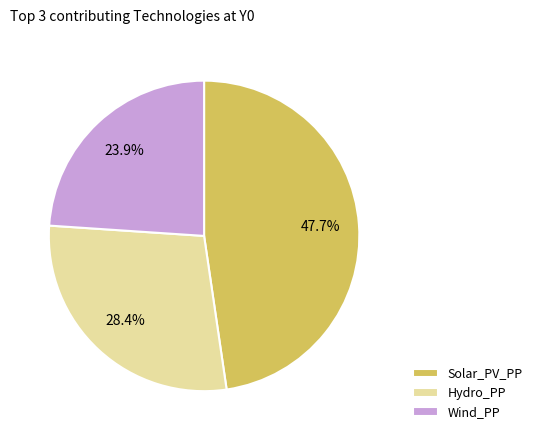

What percentage is the Hydro_PP slice, to the nearest percent?

28%